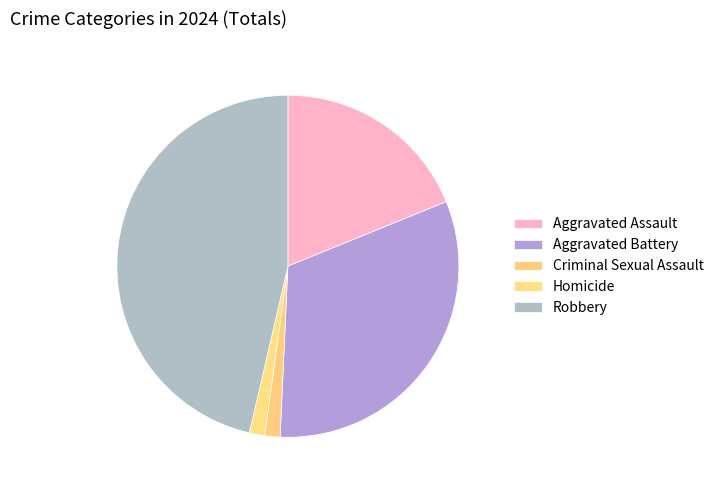

The Aggravated Assault slice represents 19% of the pie. True or false?

True